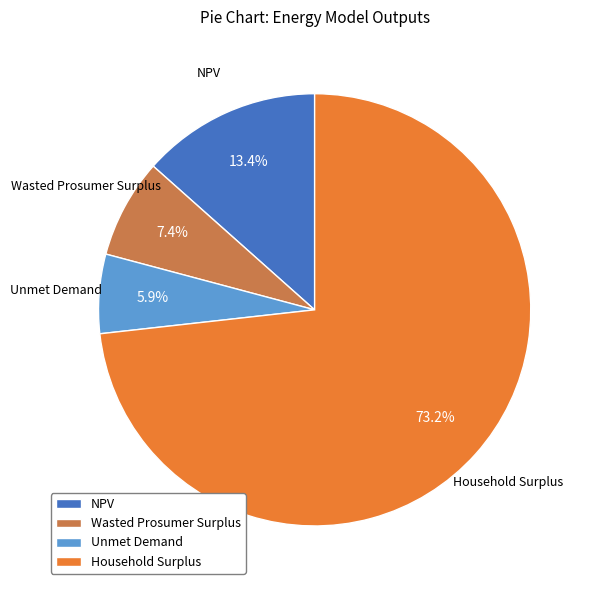

To the nearest percent, what is the average slice percentage?

25%